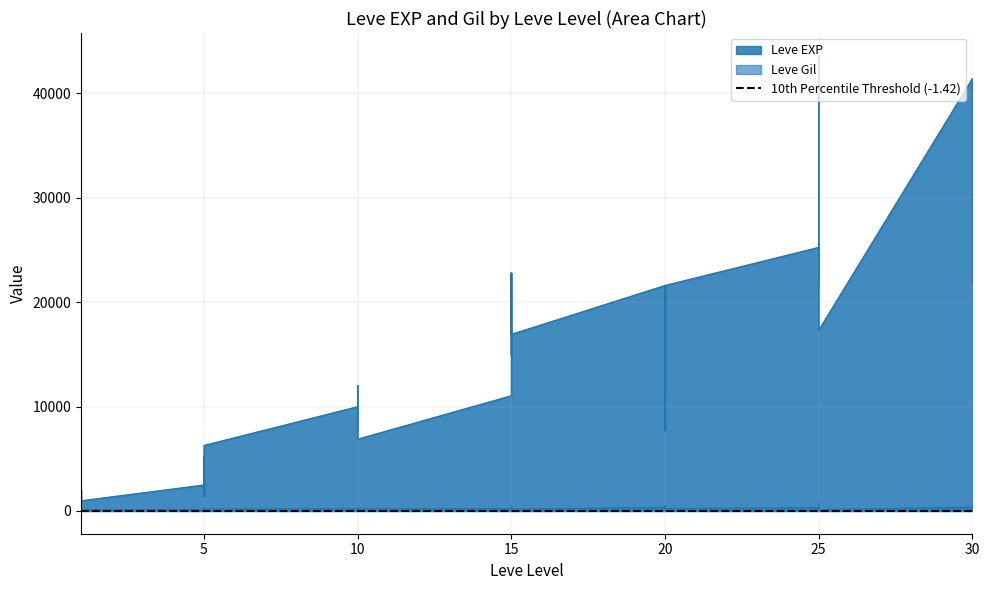

Reading left to right, transcribe all the data shown in this chart.

Leve EXP: 1=800	1=2040	1=1330	1=1330	1=800	1=980	5=2490	5=1420	5=5220	5=1420	5=3600	5=6280	10=9990	10=8930	10=12030	10=7880	10=8930	10=6880	15=11040	15=22790	15=14920	15=22790	15=16920	15=16920	20=21600	20=11560	20=17120	20=21600	20=7710	20=21600	25=25250	25=21650	25=26160	25=36390	25=43600	25=17310	30=41410	30=41410	30=21740	30=41410
Leve Gil: 1=113	1=114	1=114	1=115	1=112	1=112	5=139	5=169	5=293	5=140	5=170	5=169	10=191	10=169	10=230	10=168	10=284	10=175	15=230	15=468	15=172	15=234	15=170	15=174	20=344	20=101	20=485	20=281	20=101	20=230	25=326	25=229	25=203	25=379	25=715	25=126	30=372	30=296	30=175	30=440